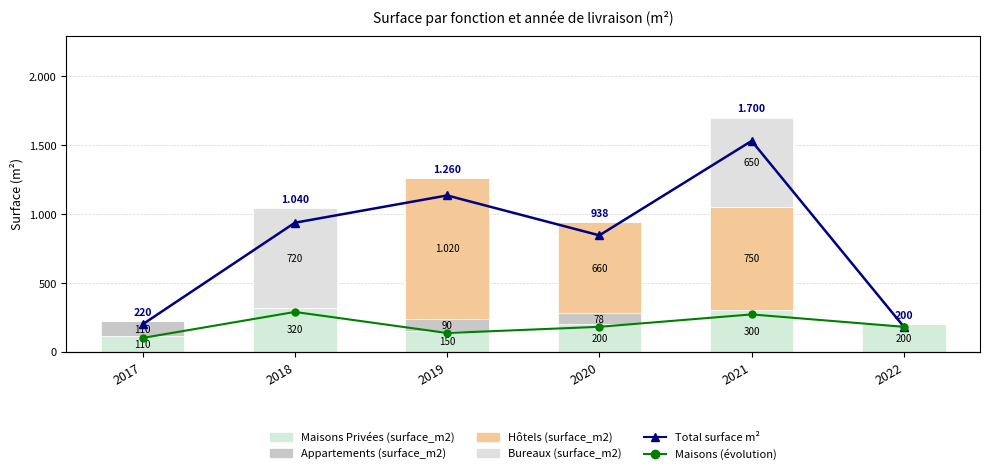

What is the average value of the Maisons Privées (surface_m2) series?

213